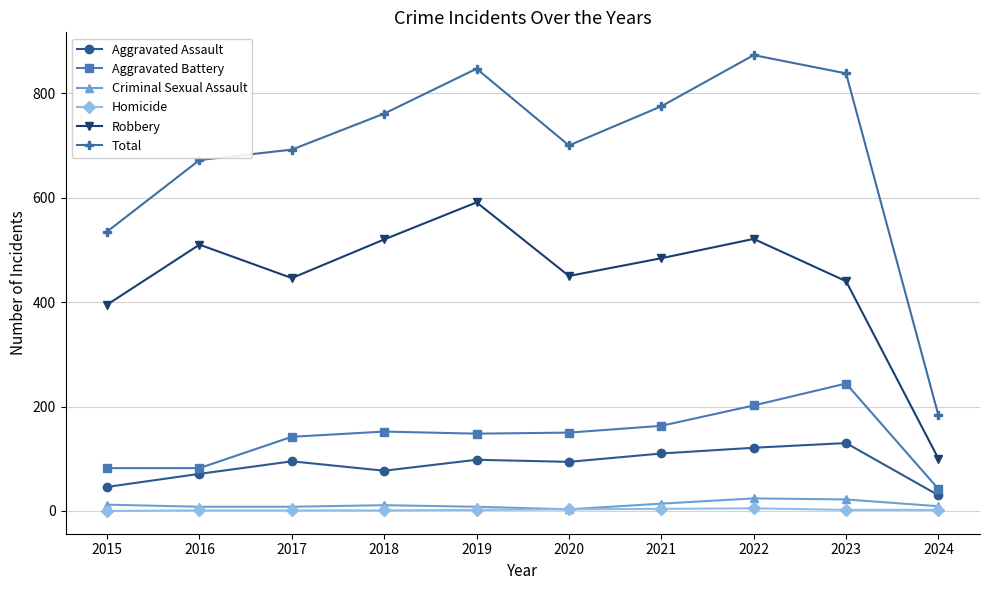

True or false: Aggravated Battery and Aggravated Assault cross at least once.

False